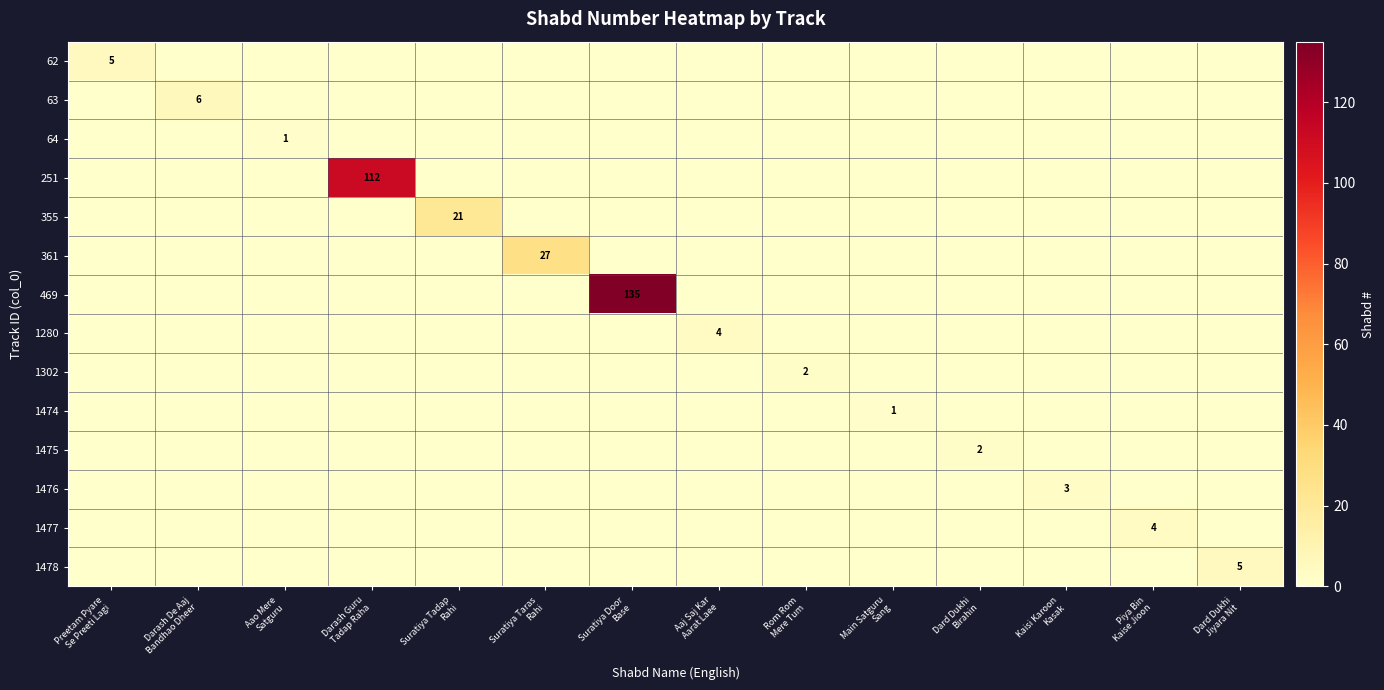

Is the value of 1302 at Aaj Saj Kar Aarat Laee greater than the value of 63 at Kaisi Karoon Kasak?

No